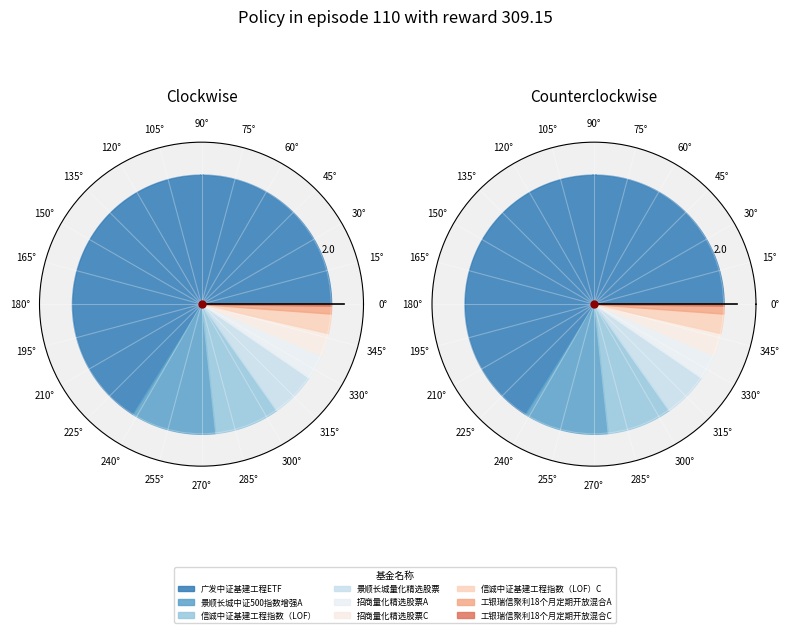

To the nearest percent, what percentage of the pie is 景顺长城中证500指数增强A?

11%